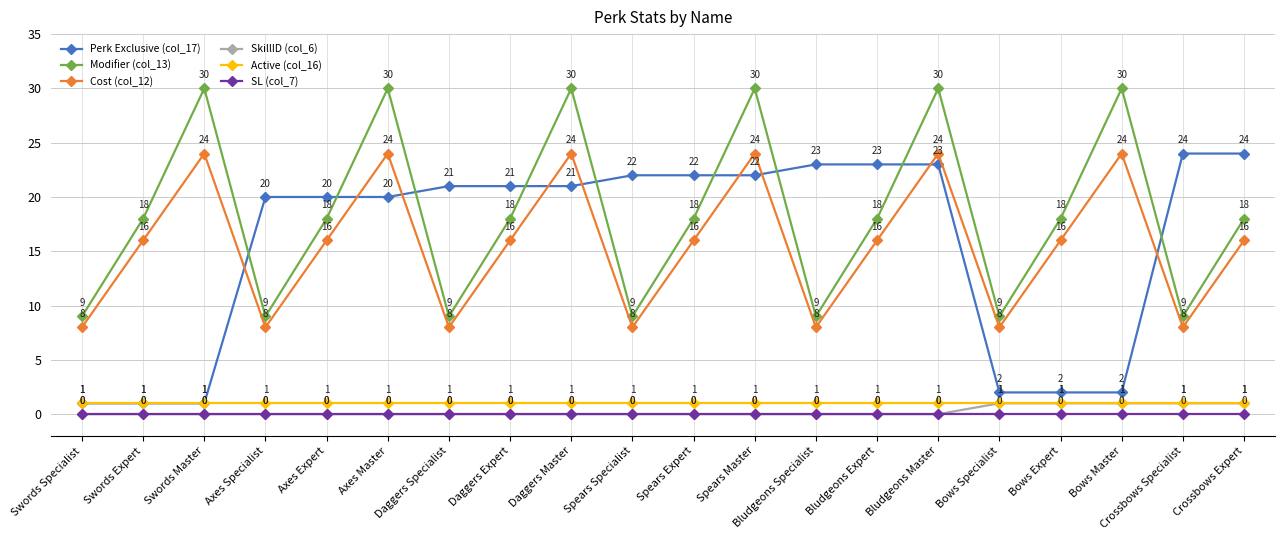

Does the chart have visible grid lines?

Yes